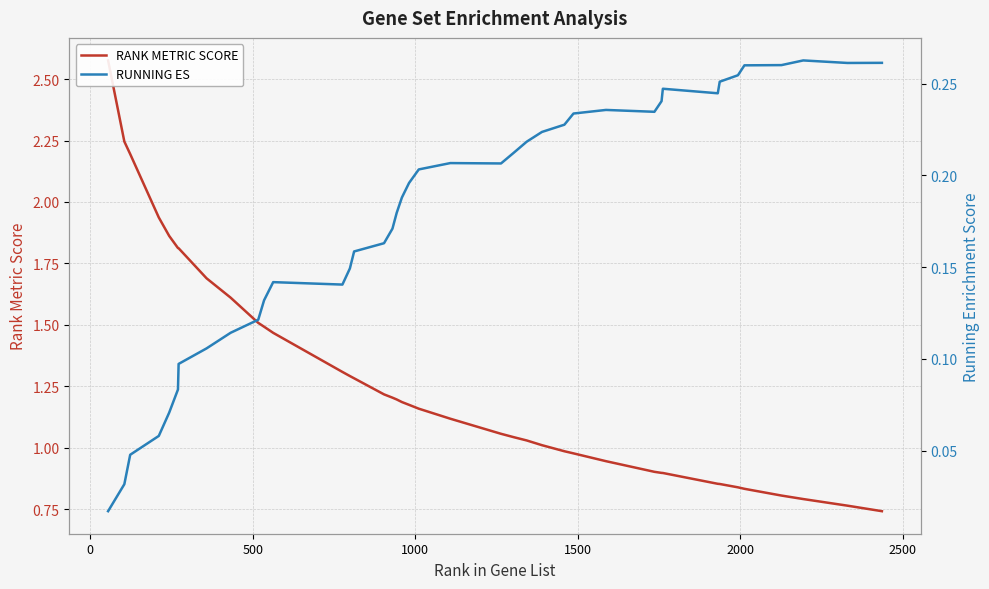

Is the value of RANK METRIC SCORE at 14 greater than the value of RUNNING ES at 19?

Yes